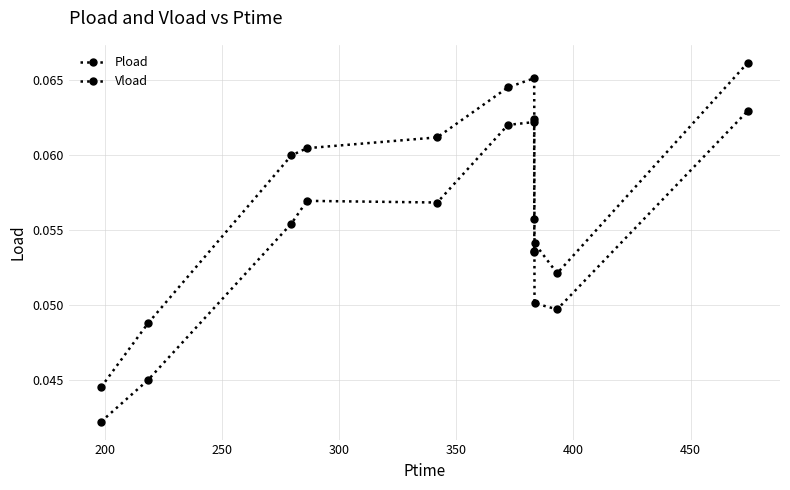

How many lines are shown in the chart?

2